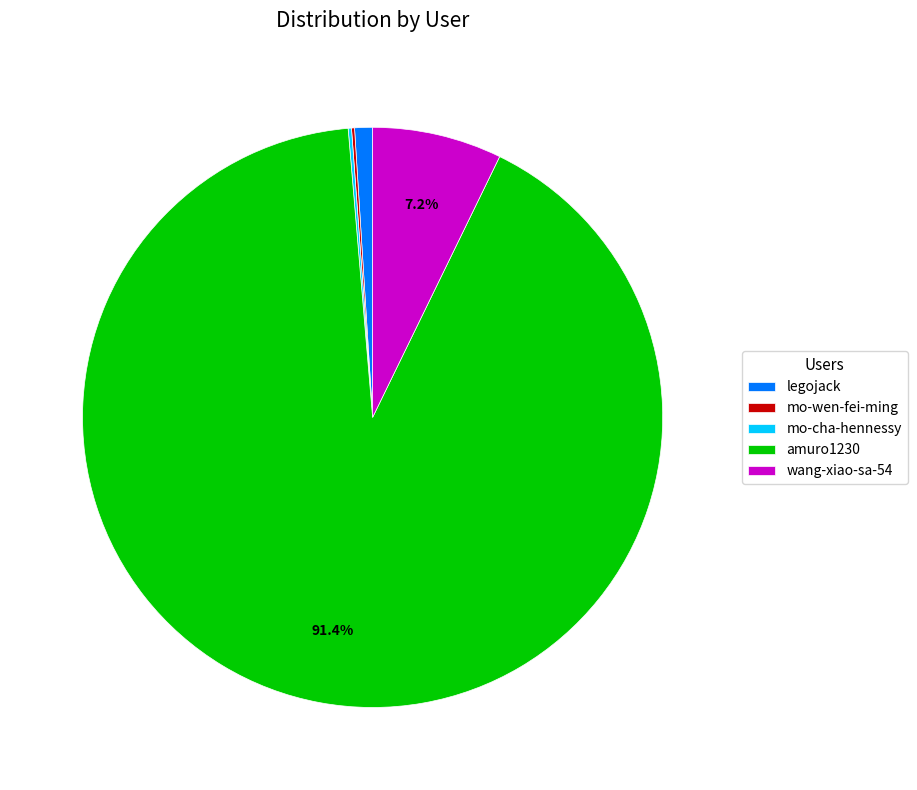

What percentage is NOT represented by amuro1230?

8.6%